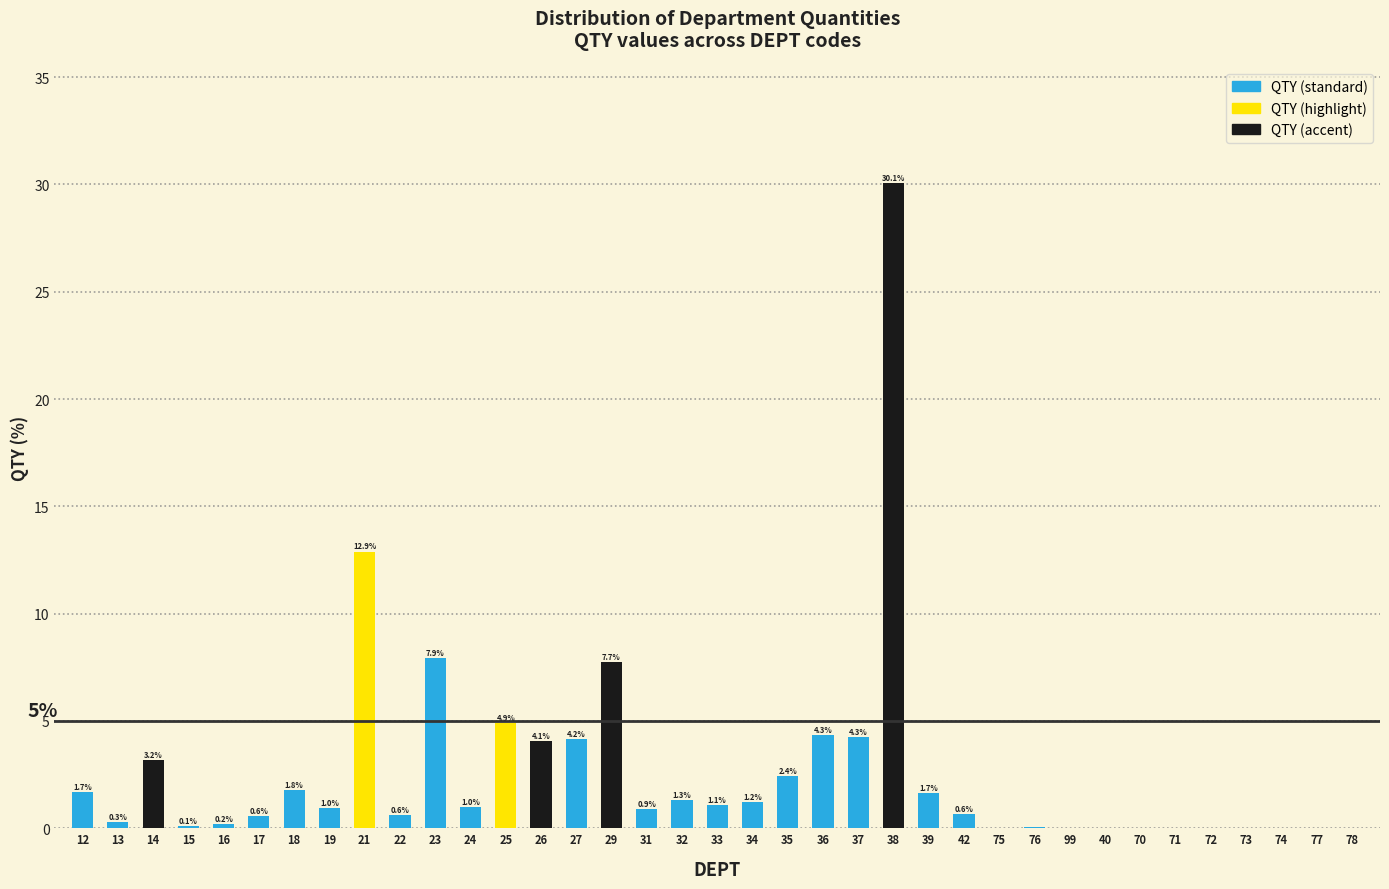

Read the value at 14.

3.2